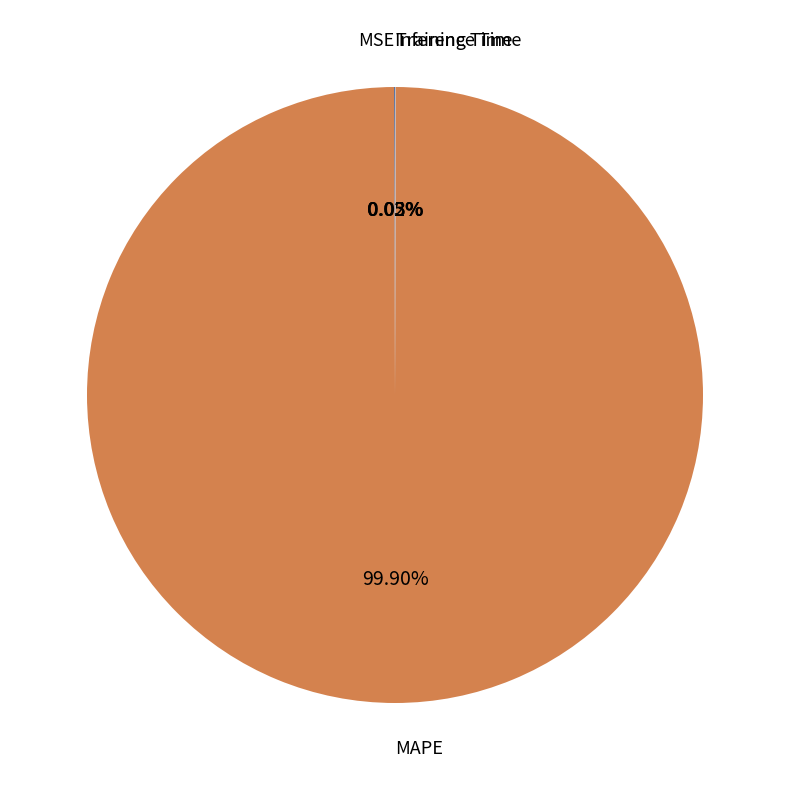

Which slice is the largest?

MAPE